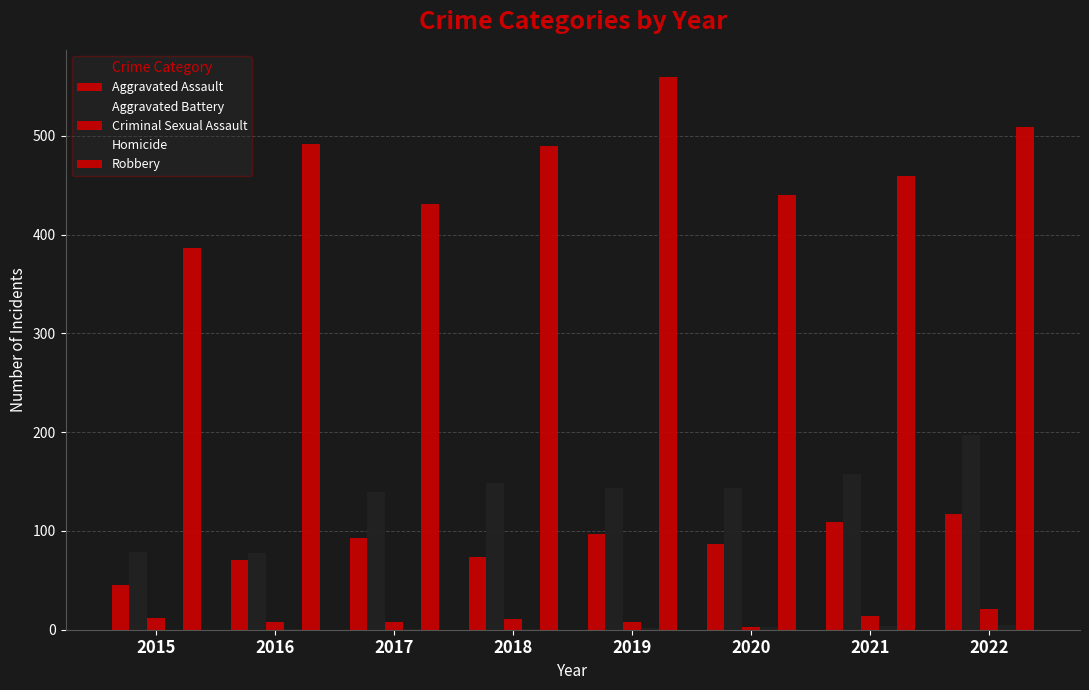

Is it true that Criminal Sexual Assault equals 11 at 2019?

False